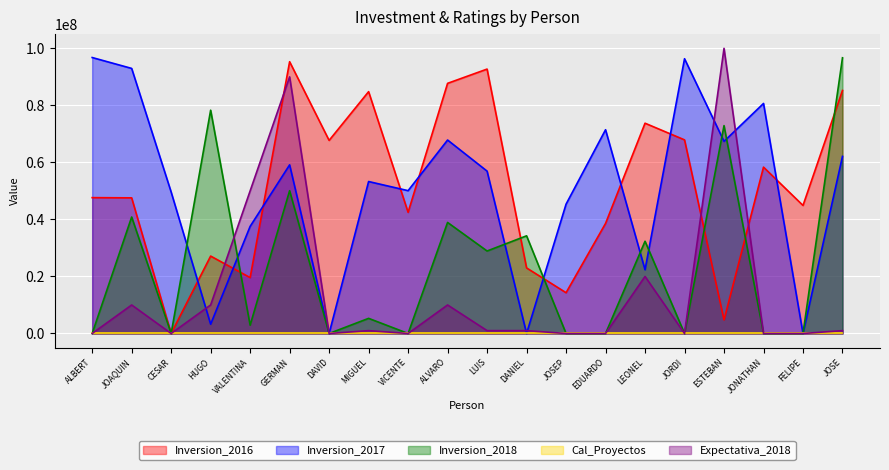

Between JONATHAN and GERMAN, which is larger?

GERMAN